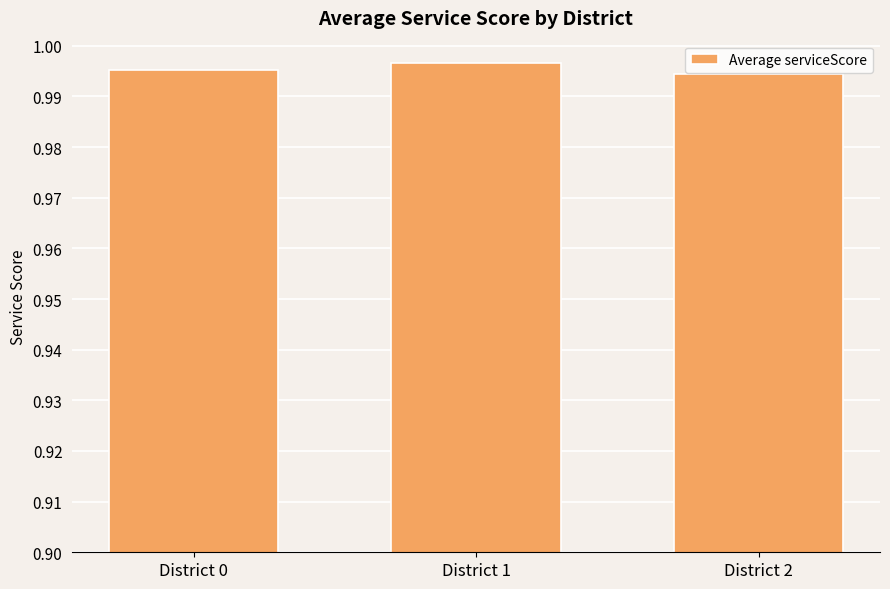

The chart shows a value of 1.4 at District 2. True or false?

False